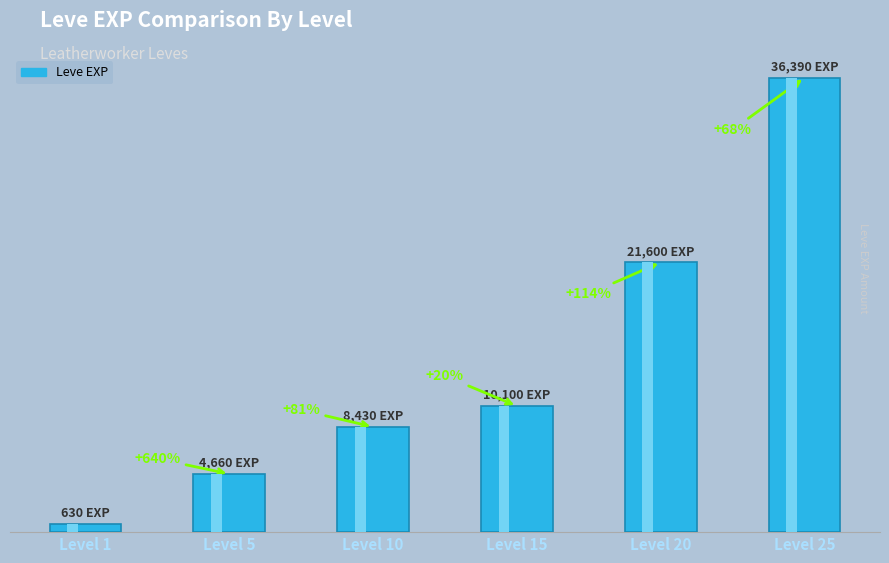

True or false: the data shows 8430 at Level 10.

True